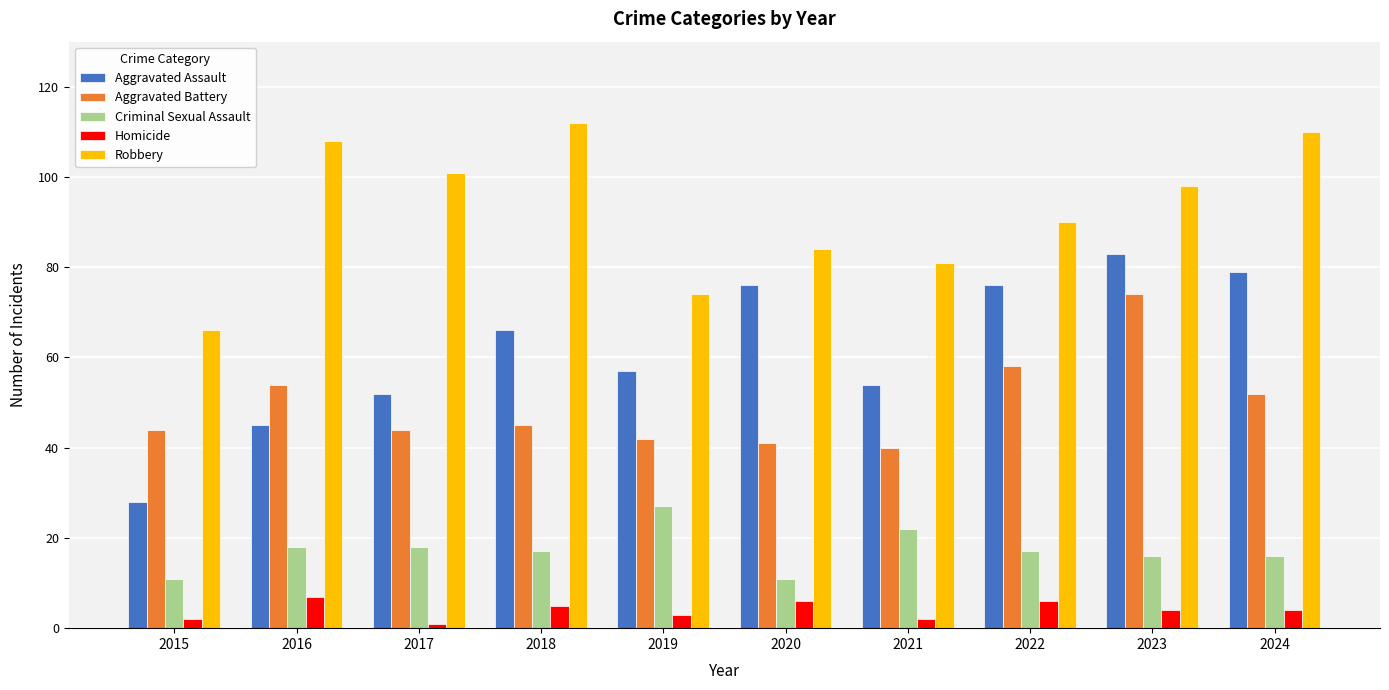

At 2020, list the series in order from smallest to largest.

Homicide, Criminal Sexual Assault, Aggravated Battery, Aggravated Assault, Robbery